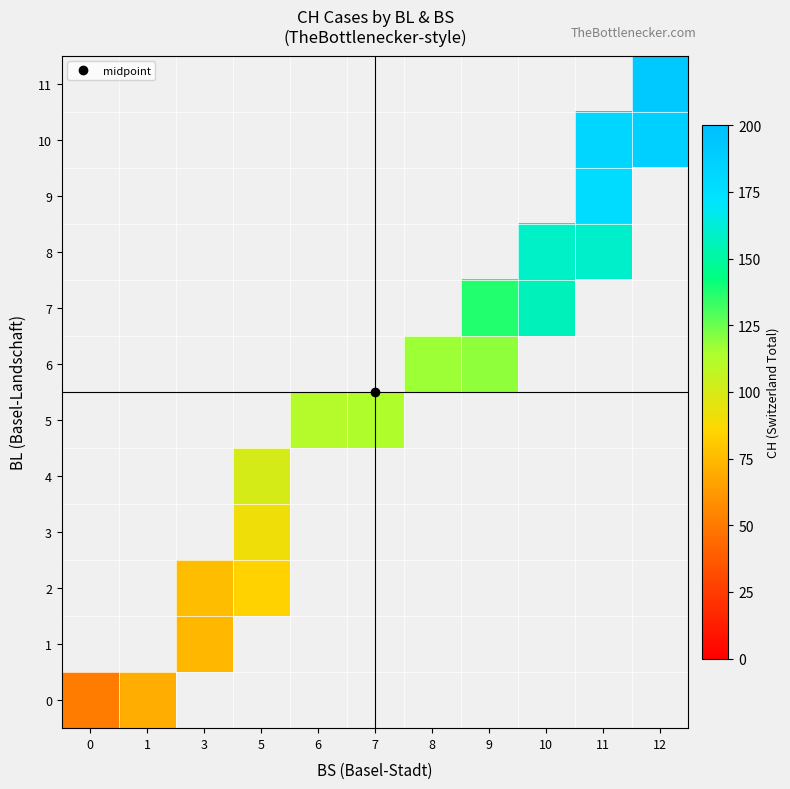

At how many categories does at least one series exceed 169?

2